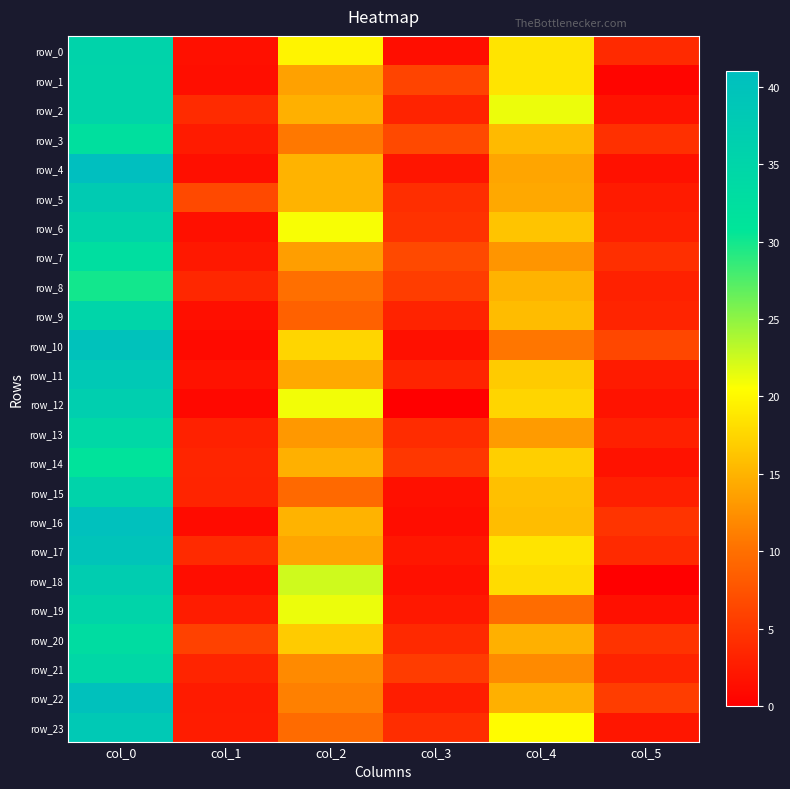

Which series has the widest spread of values?

row_4